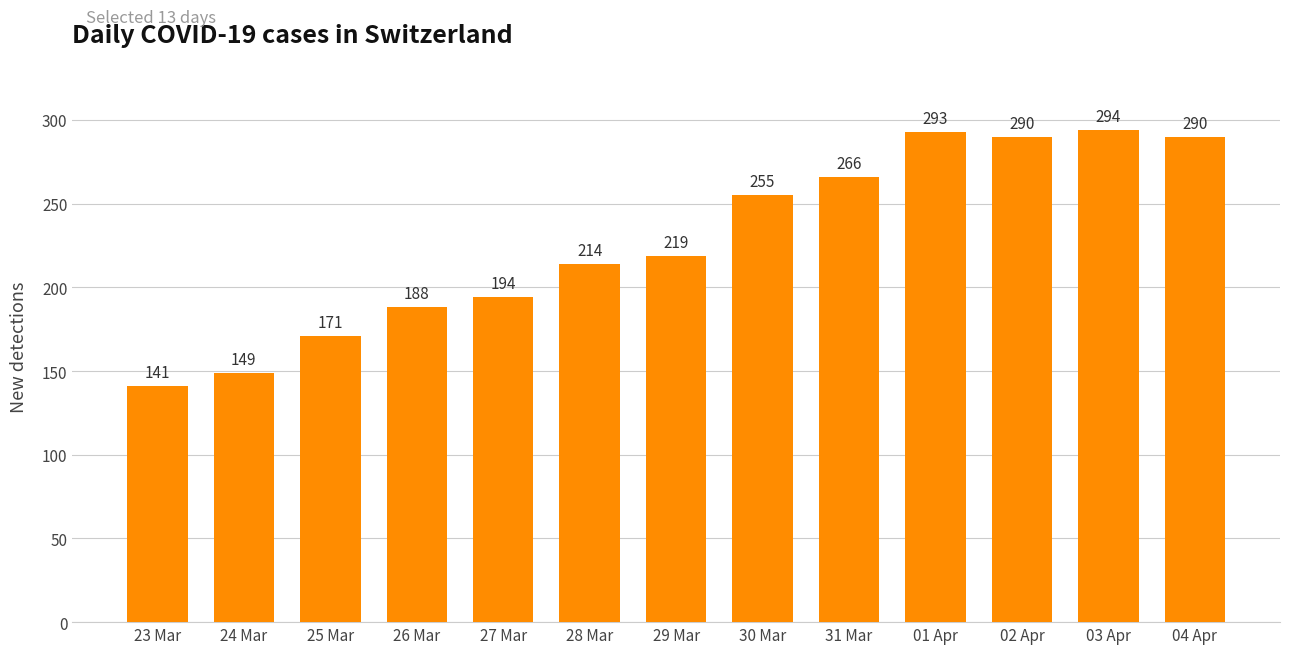

What is the average value?

228